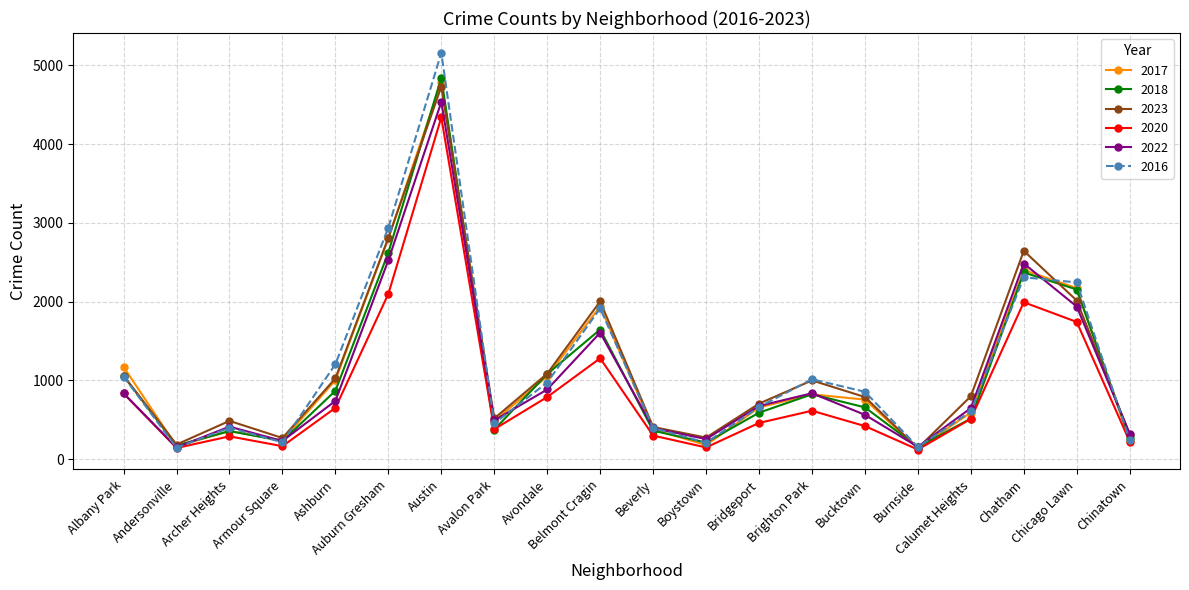

Which series has the widest spread of values?

2016